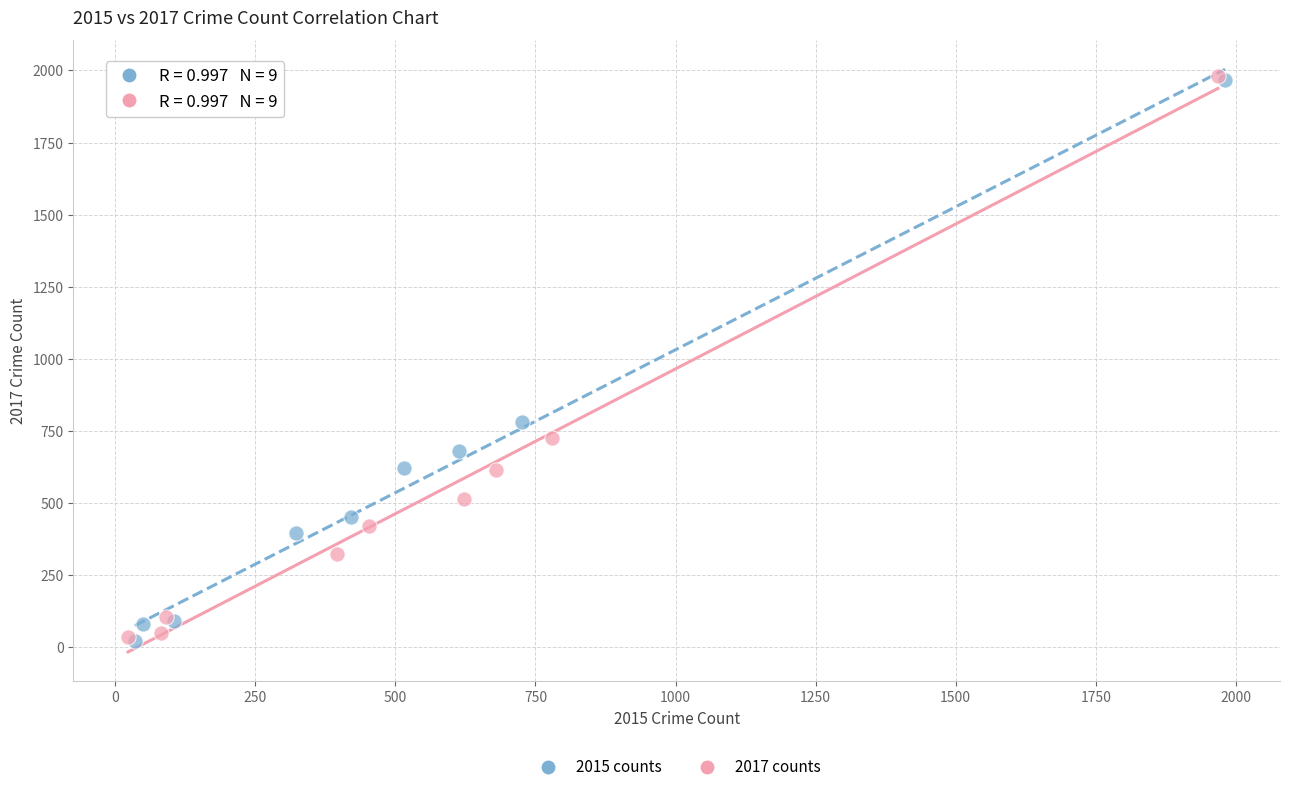

What are all the series names shown in the legend?

2015 counts, 2017 counts